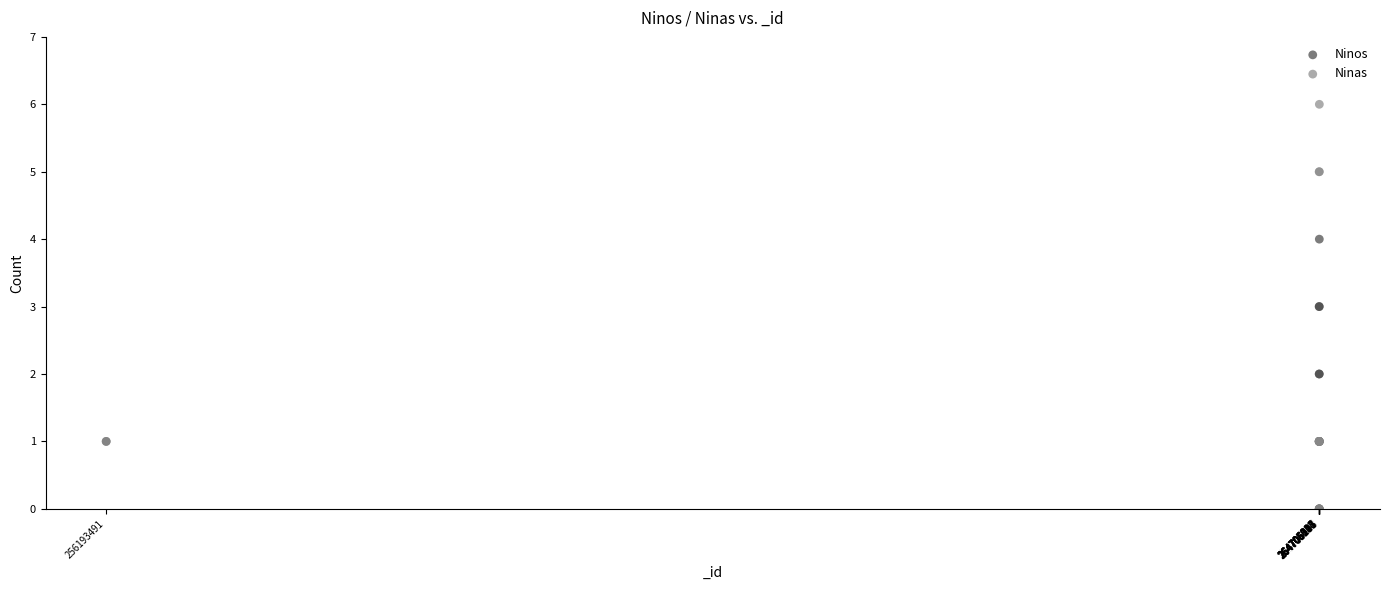

What are all the series names shown in the legend?

Ninos, Ninas